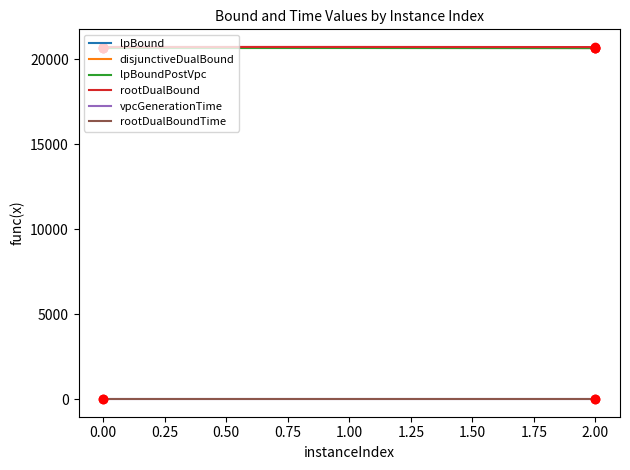

Which series has the largest total across all categories?

rootDualBound